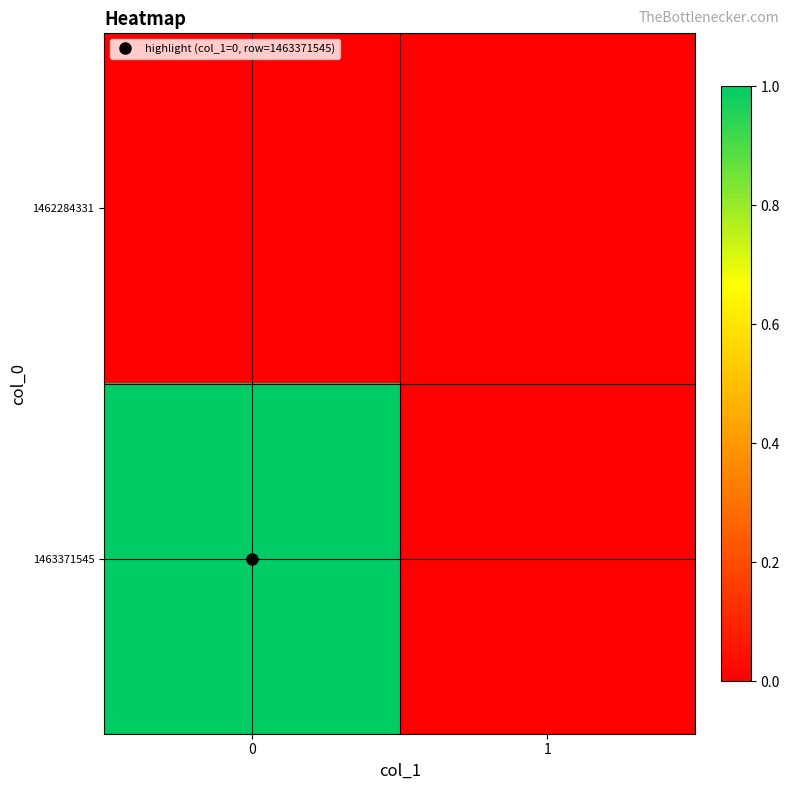

Which series has the largest range (max minus min)?

1463371545